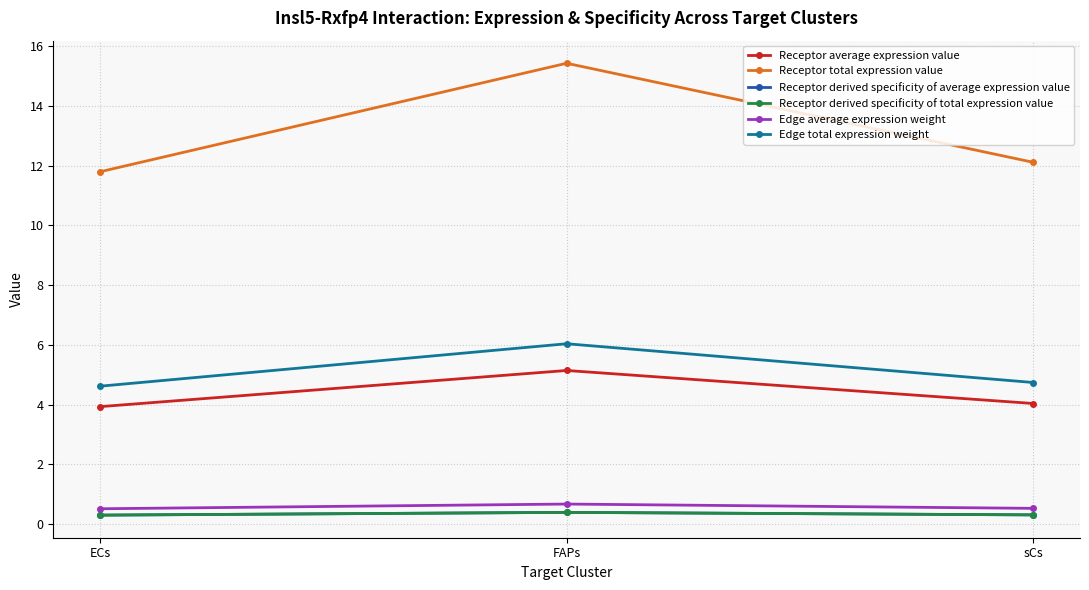

What is the spread (max minus min) of values at sCs?

11.8